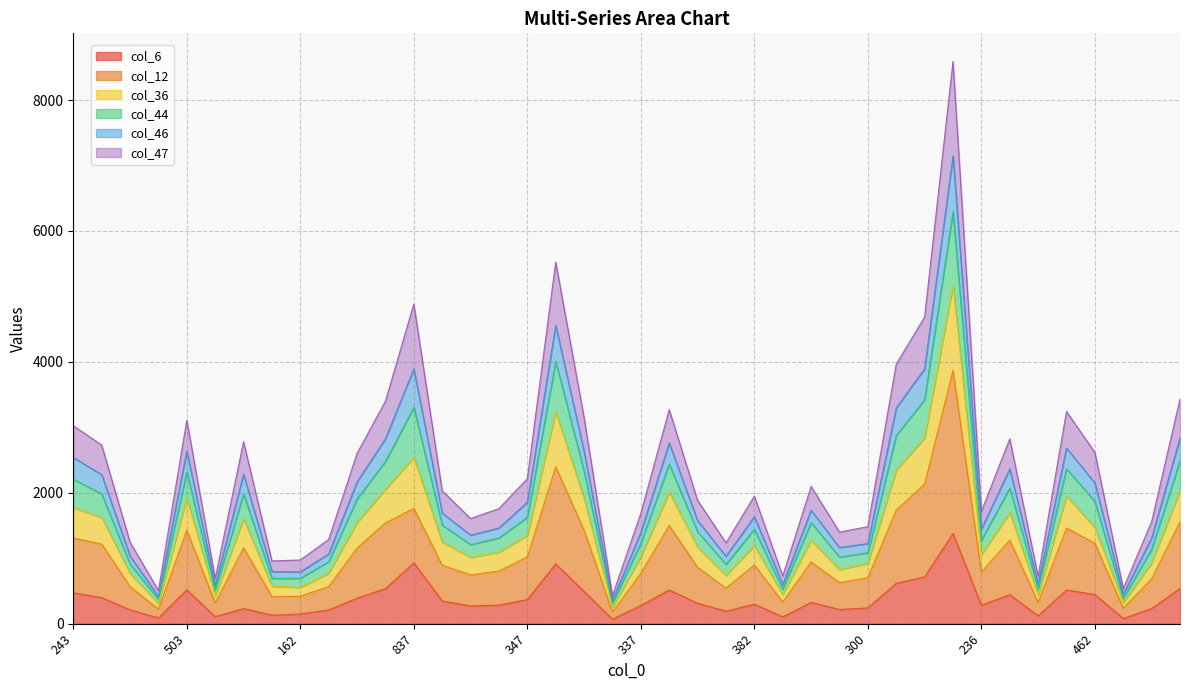

Does the chart display data point markers on the line(s)?

No